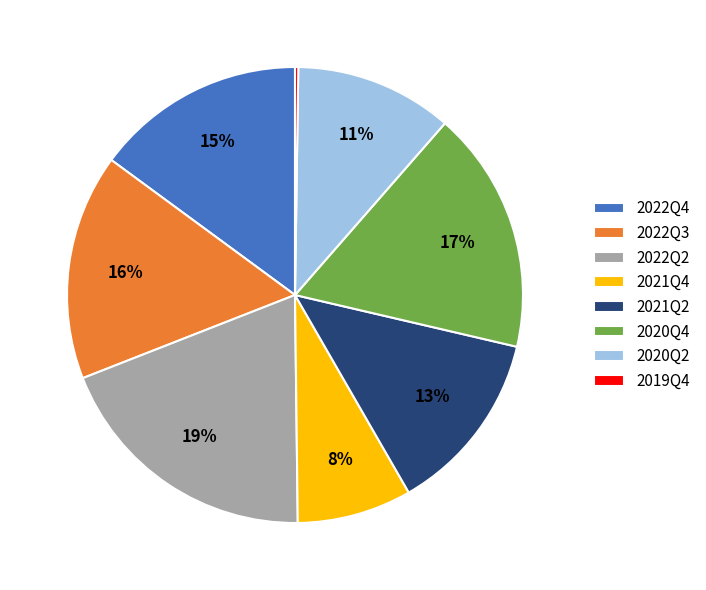

Is there any slice that represents more than half of the pie?

No